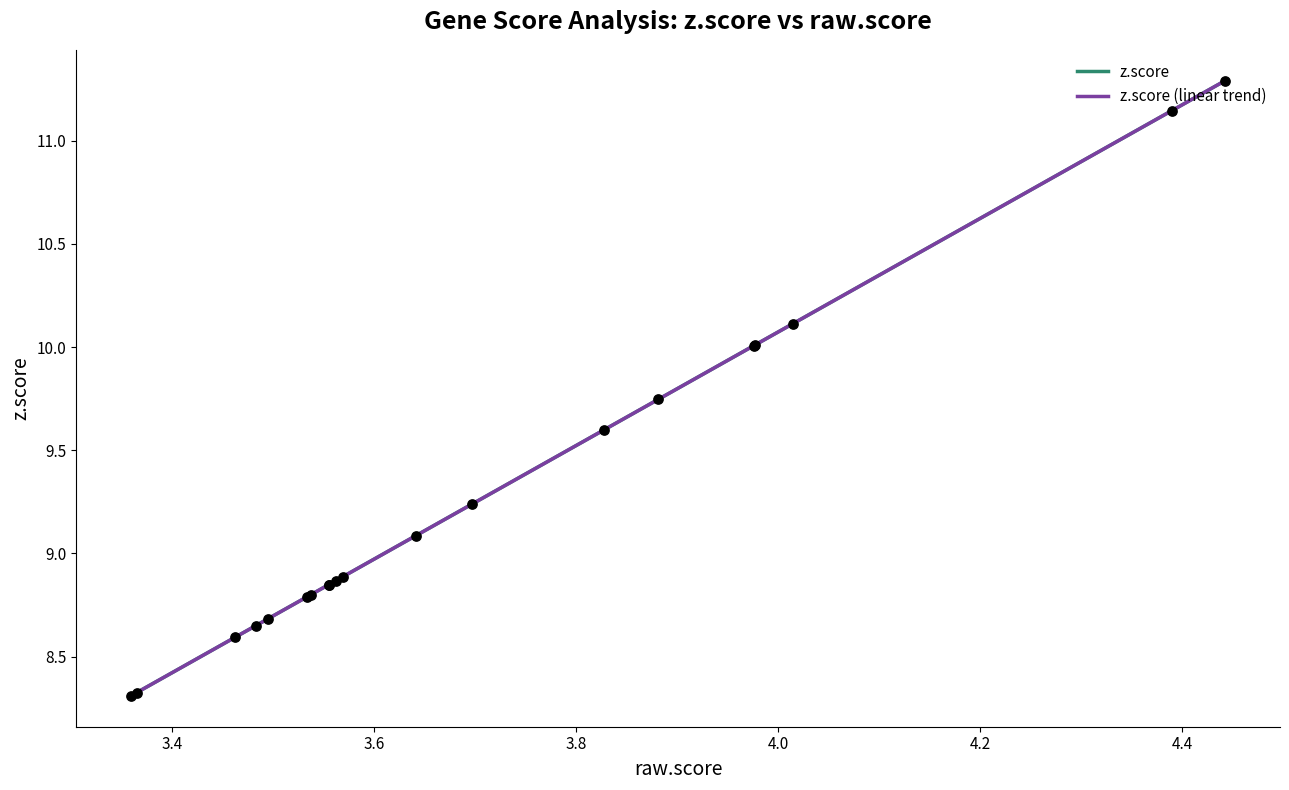

What are all the series names shown in the legend?

z.score, z.score (linear trend)